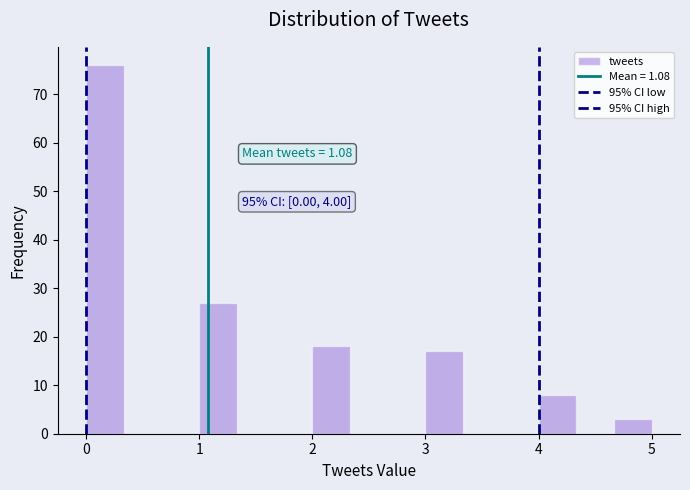

Around what value on the x-axis is the tallest bar? Give the approximate position of its centre, as read against the axis.

0.2